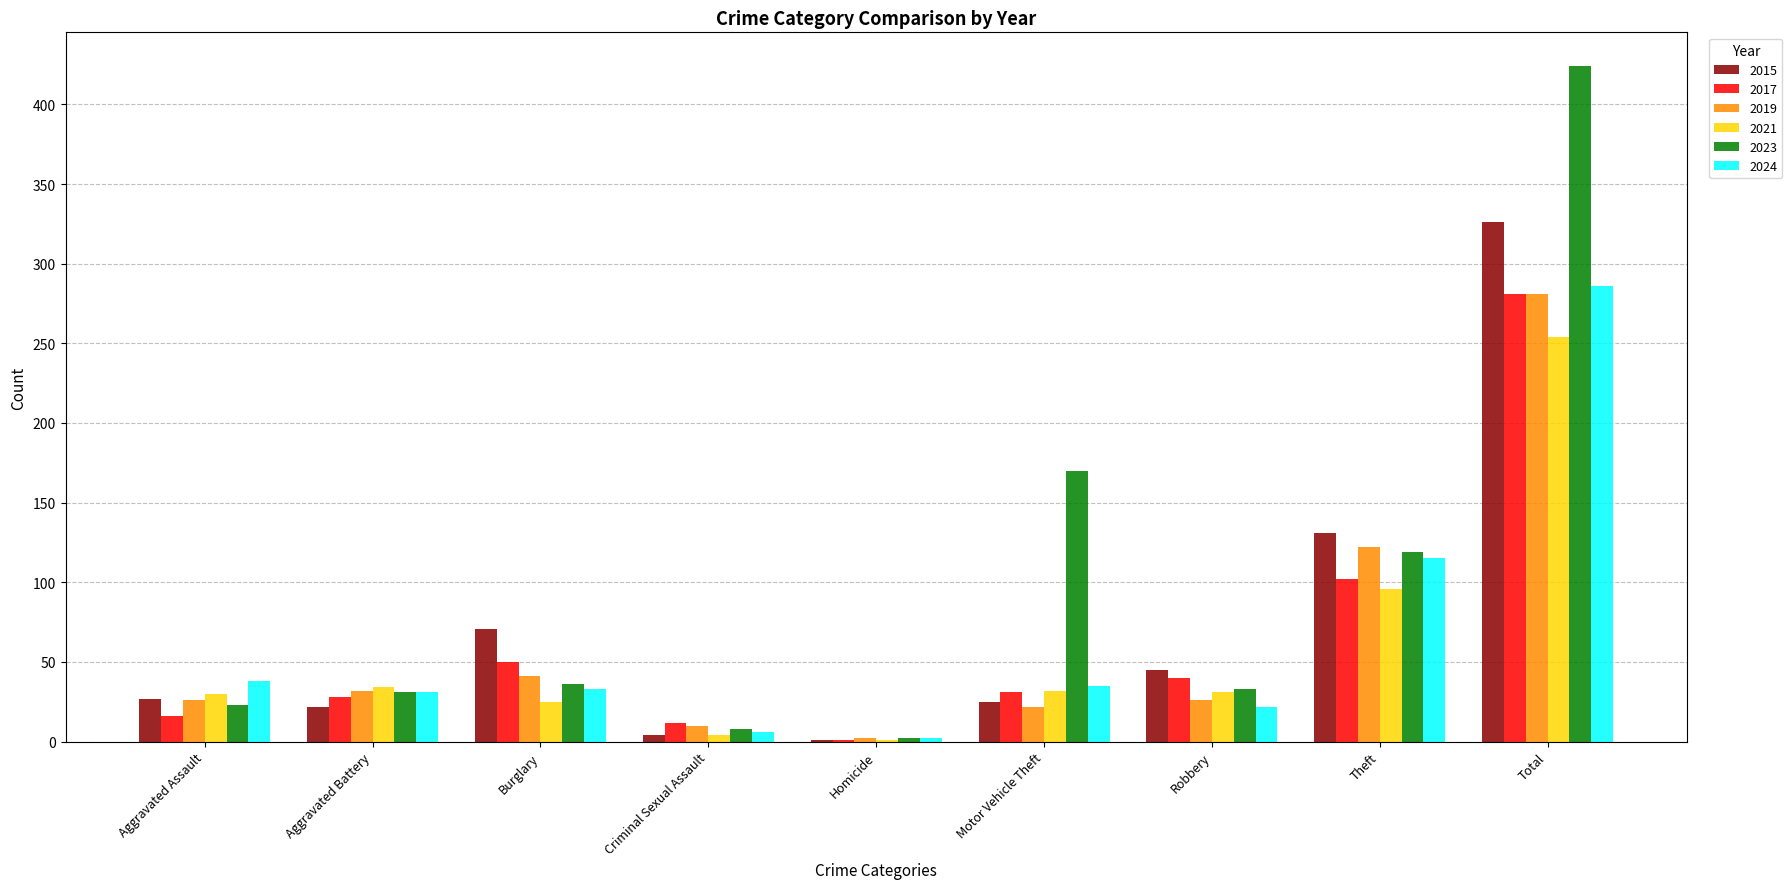

What is the maximum value shown in the chart?

424